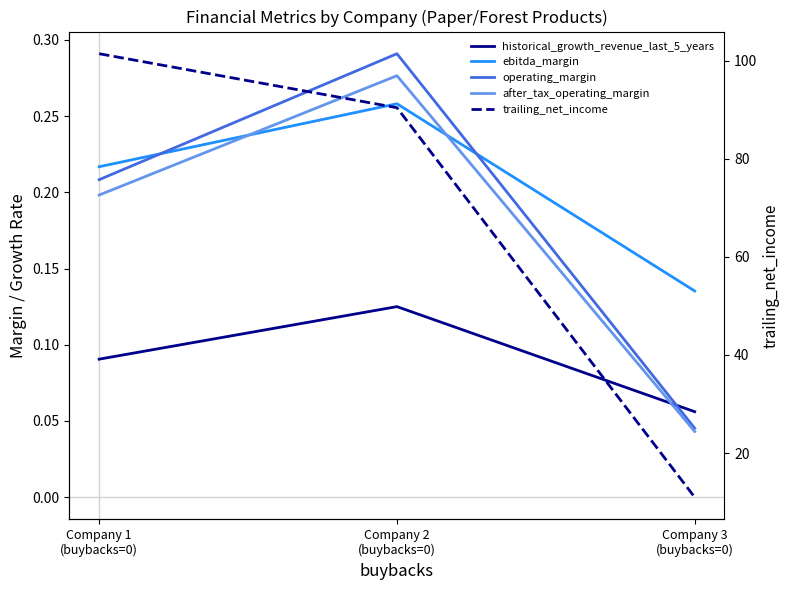

List the series in order of their peak value, highest first.

trailing_net_income, operating_margin, after_tax_operating_margin, ebitda_margin, historical_growth_revenue_last_5_years